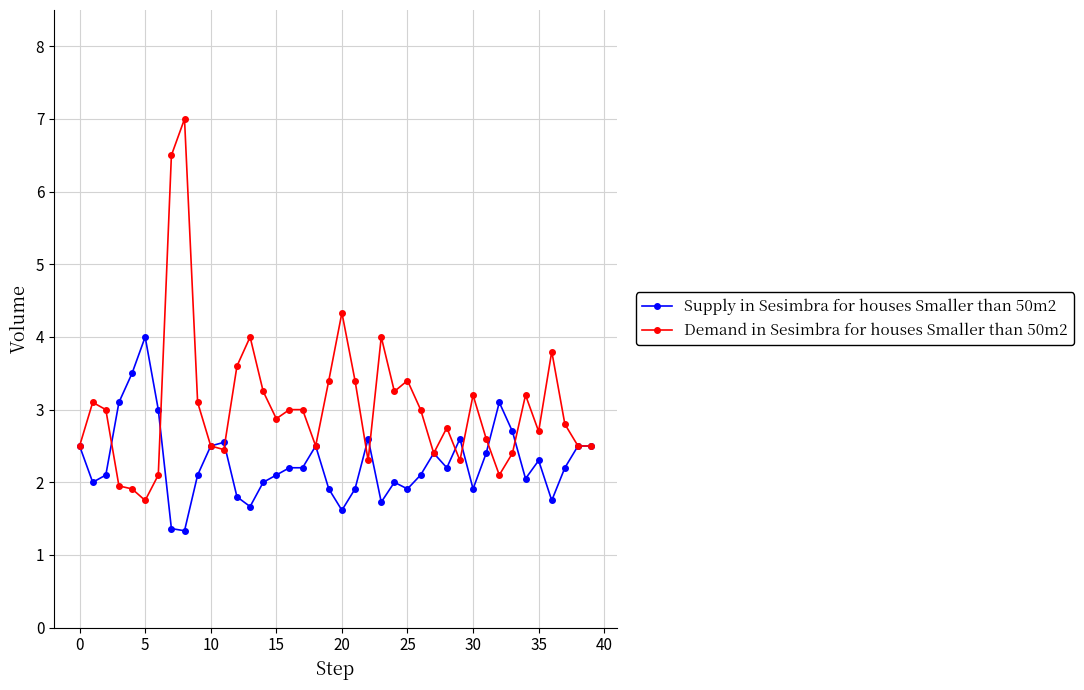

Does the chart display data point markers on the line(s)?

Yes